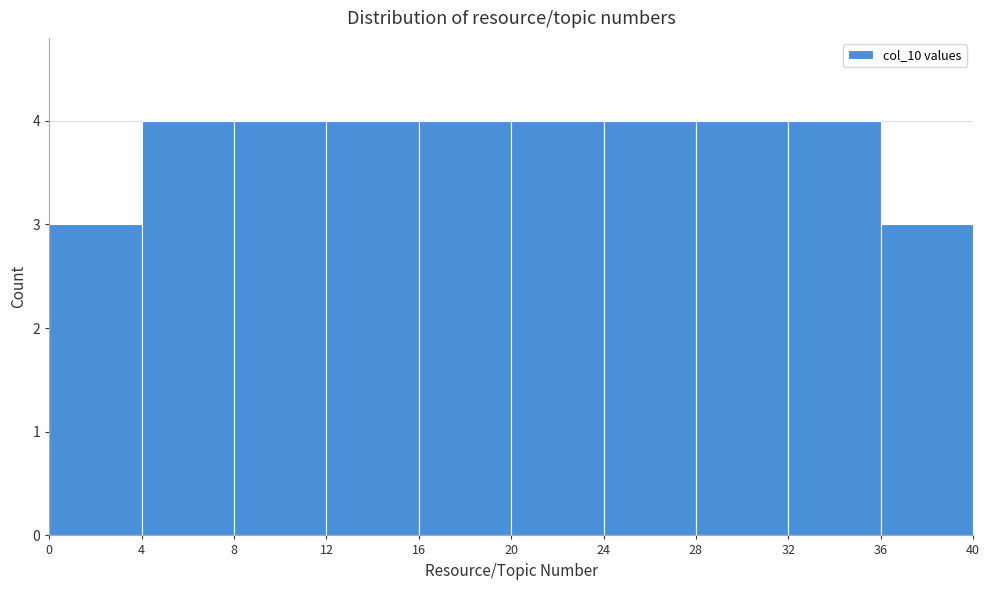

Reading left to right, list every bar in this chart as the range it spans on the x-axis followed by its height. The values are not printed on the chart, so give them approximately, as read against the axis.

0 to 4: 3
4 to 8: 4
8 to 12: 4
12 to 16: 4
16 to 20: 4
20 to 24: 4
24 to 28: 4
28 to 32: 4
32 to 36: 4
36 to 40: 3